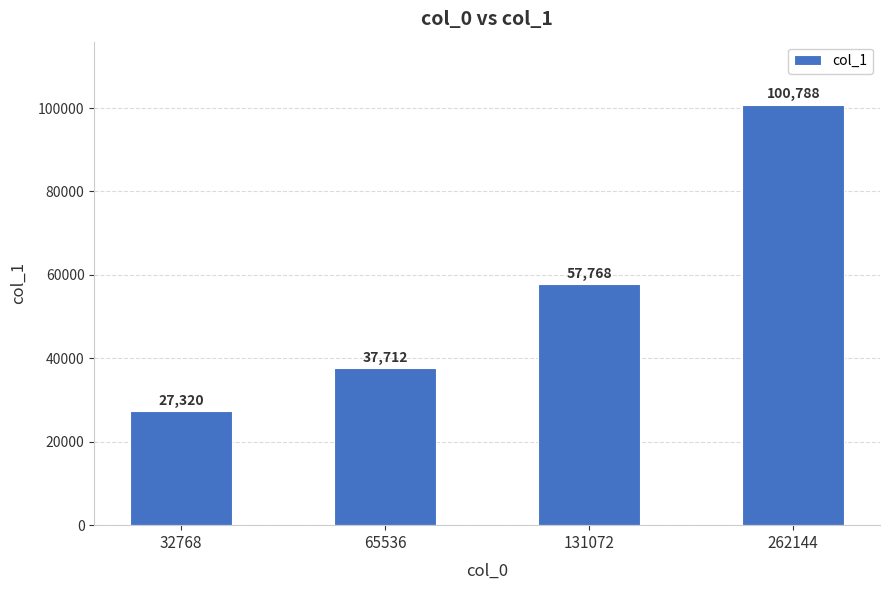

Are the bars grouped side by side (vs. stacked)?

No